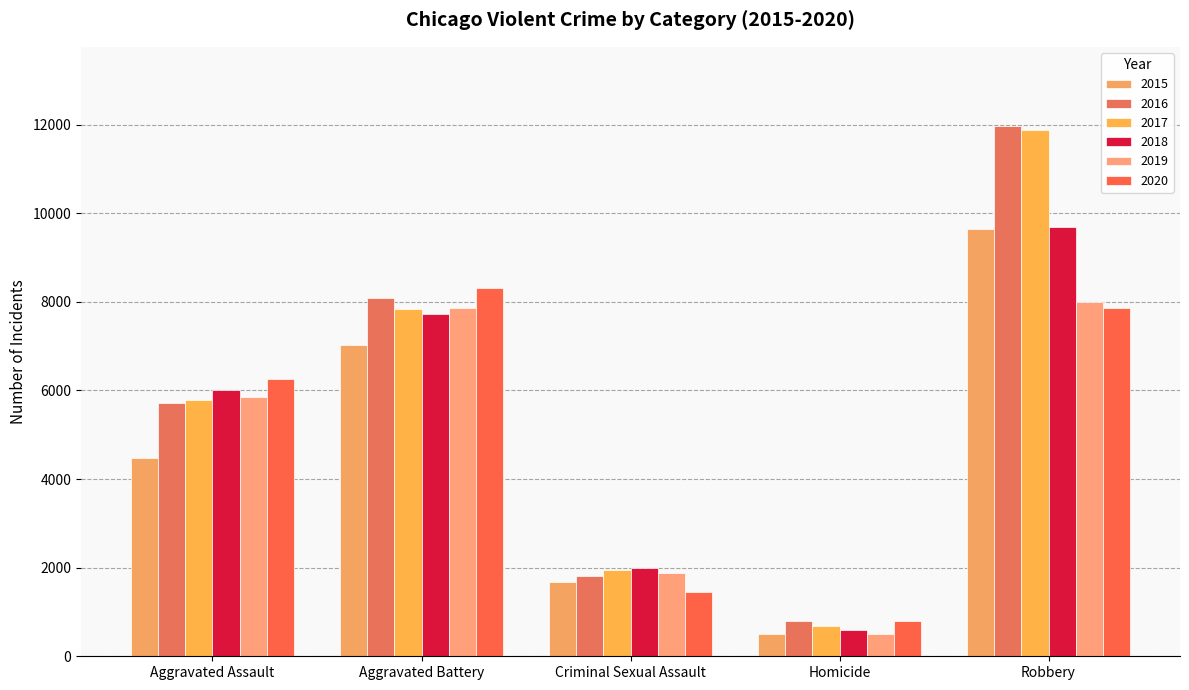

How many bars are there in each group?

6